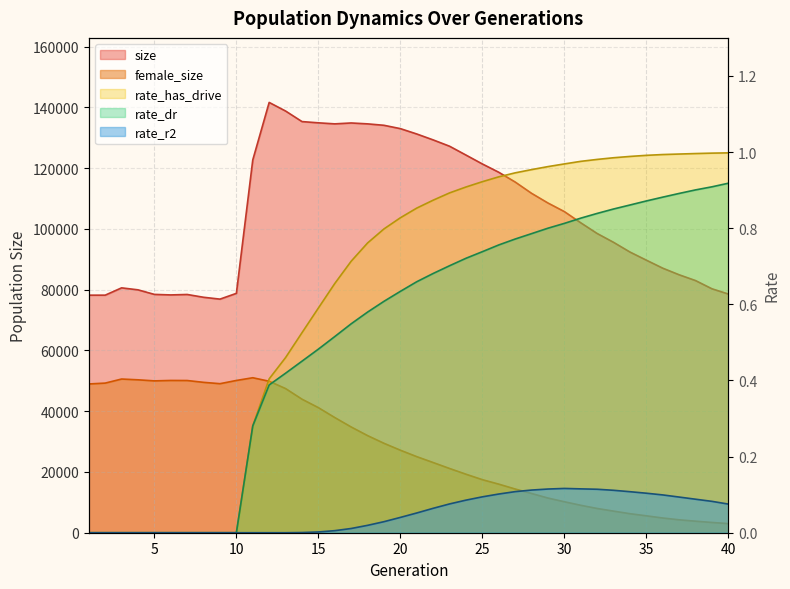

At how many categories does at least one series exceed 130333?

10